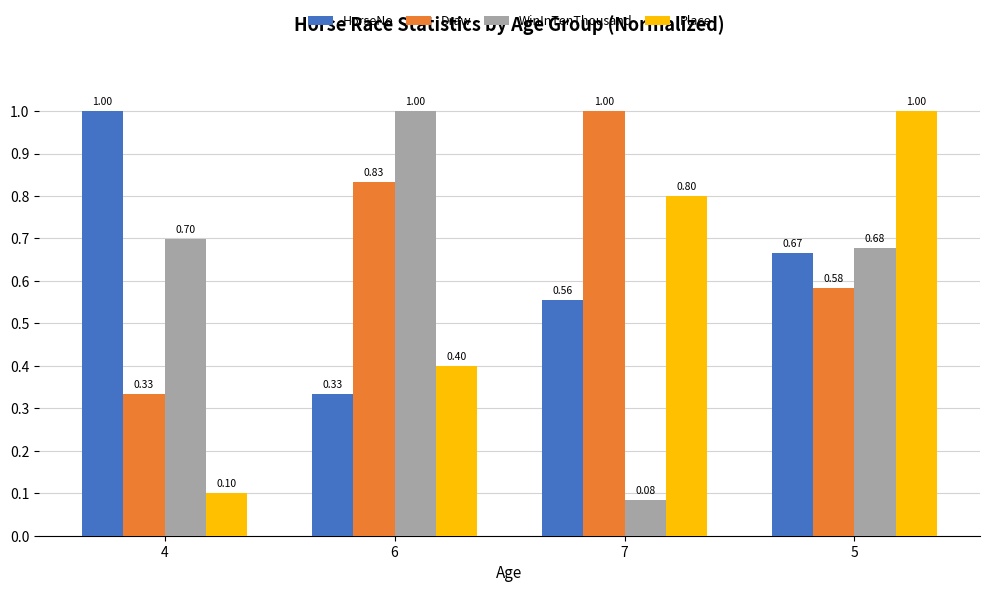

List the series in order of their overall mean, highest first.

Draw, HorseNo, WinInTenThousand, Place